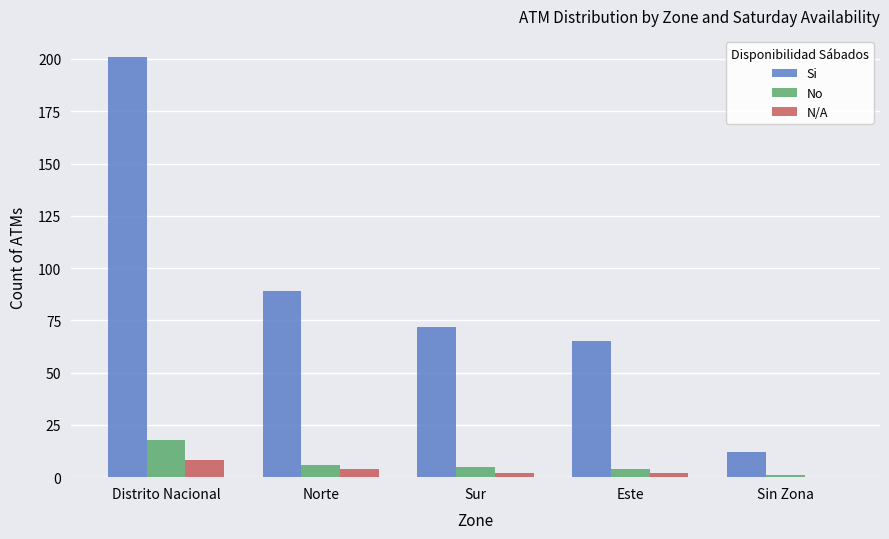

Where does the Si series first go above 72?

Distrito Nacional